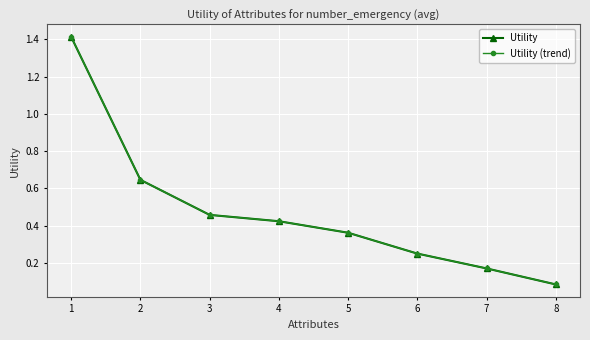

Rank the categories by Utility value from lowest to highest.

8, 7, 6, 5, 4, 3, 2, 1